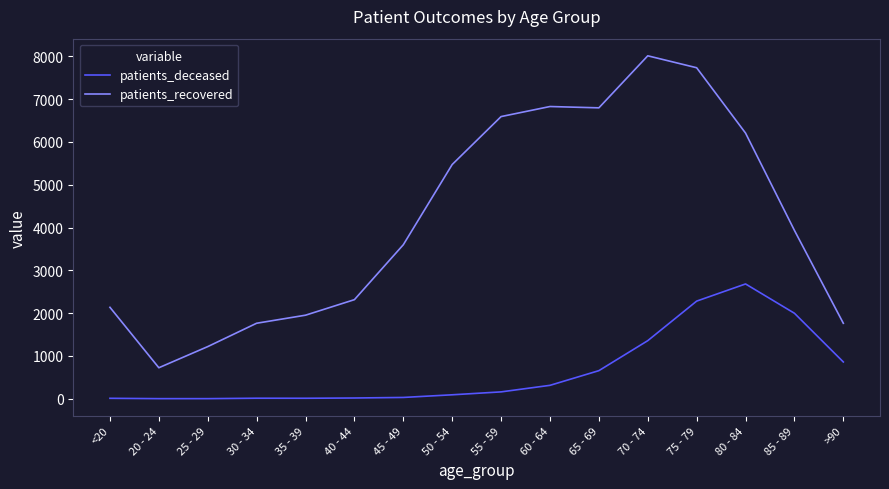

At 65 - 69, list the series in order from largest to smallest.

patients_recovered, patients_deceased